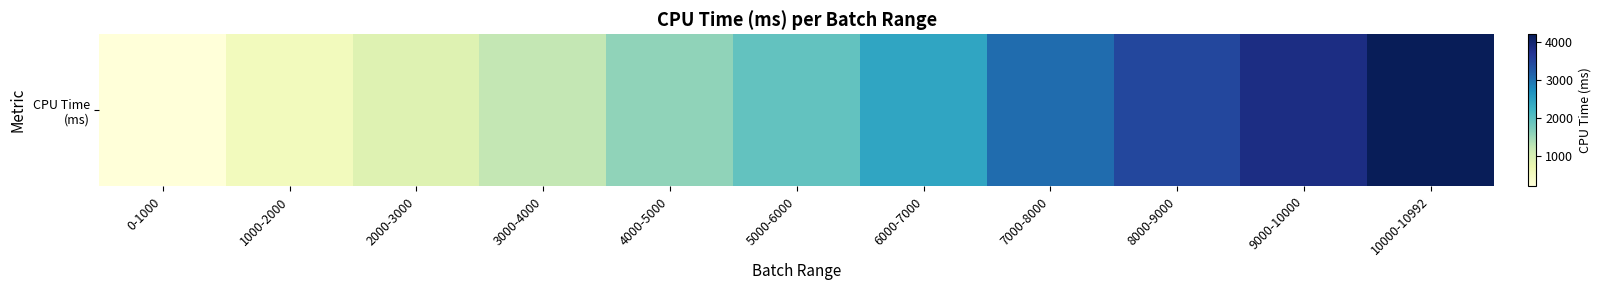

What is the average value?

2119.2